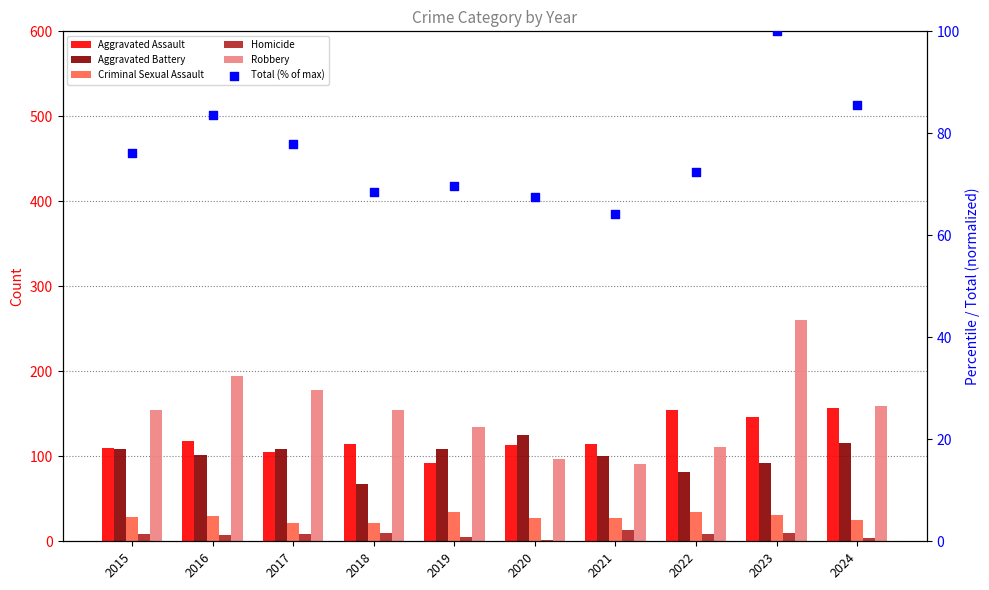

Which series reaches the minimum Y coordinate?

Homicide